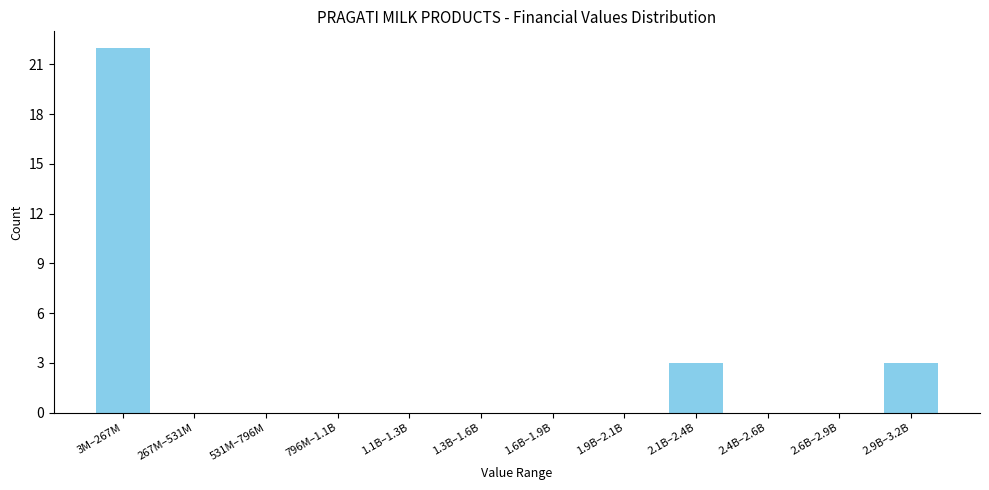

Reading right to left, extract all data points from this chart.

2.9B–3.2B=3	2.6B–2.9B=0	2.4B–2.6B=0	2.1B–2.4B=3	1.9B–2.1B=0	1.6B–1.9B=0	1.3B–1.6B=0	1.1B–1.3B=0	796M–1.1B=0	531M–796M=0	267M–531M=0	3M–267M=22